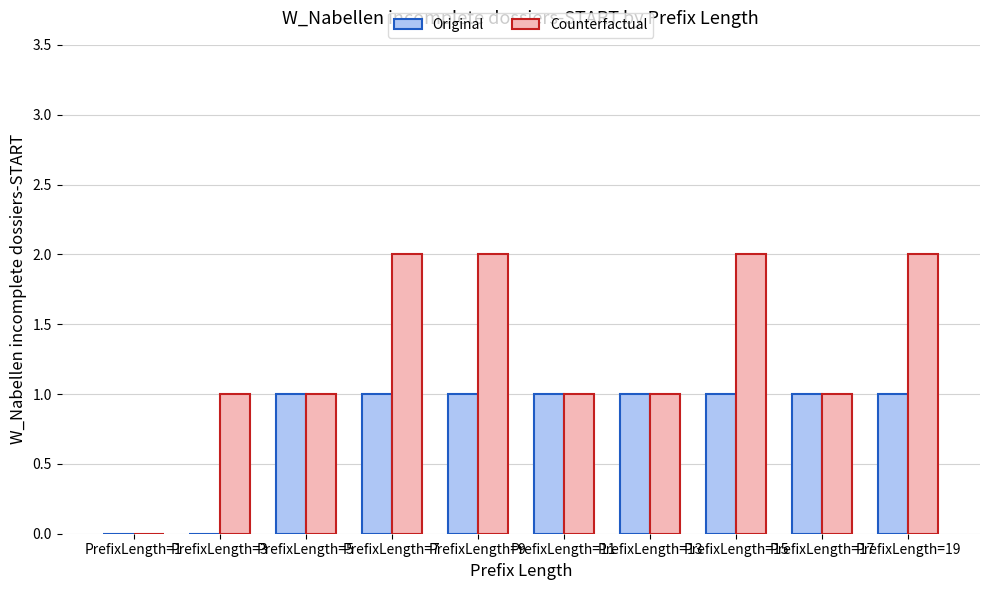

What is the approximate value of Counterfactual at PrefixLength=5?

1